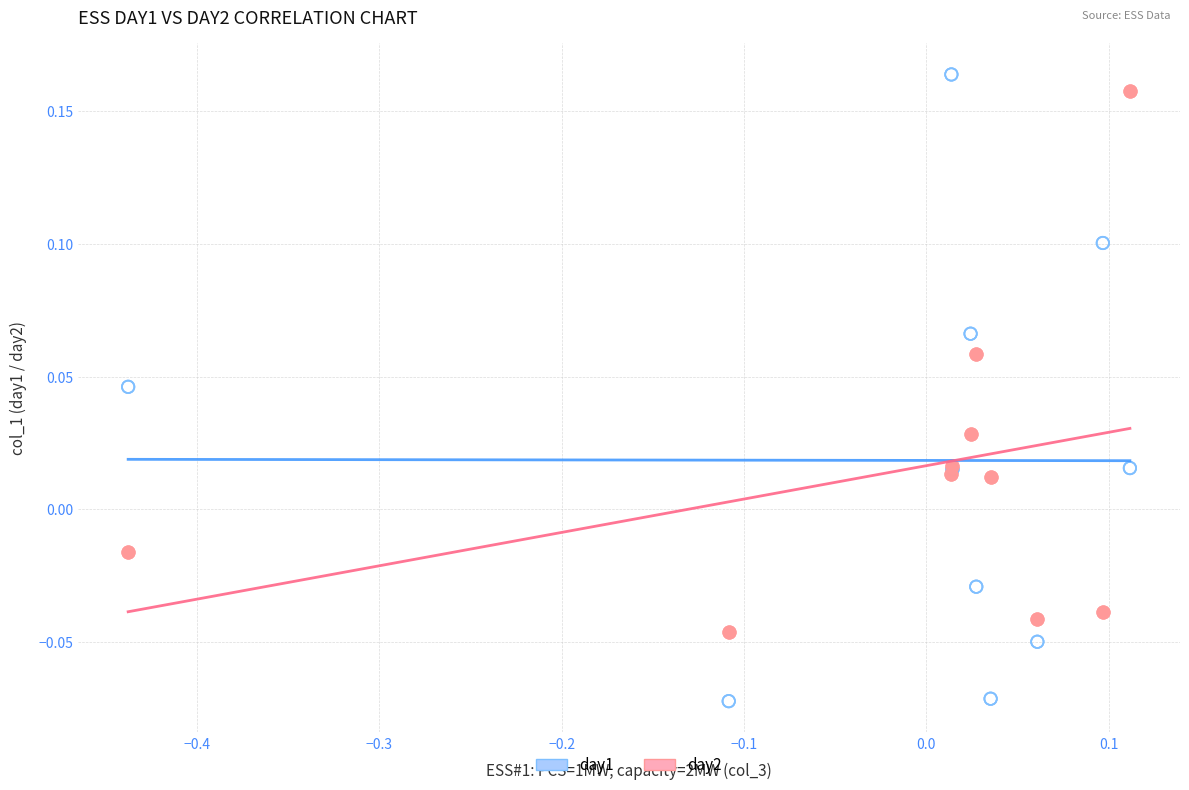

Which series has the widest spread of Y values?

day1